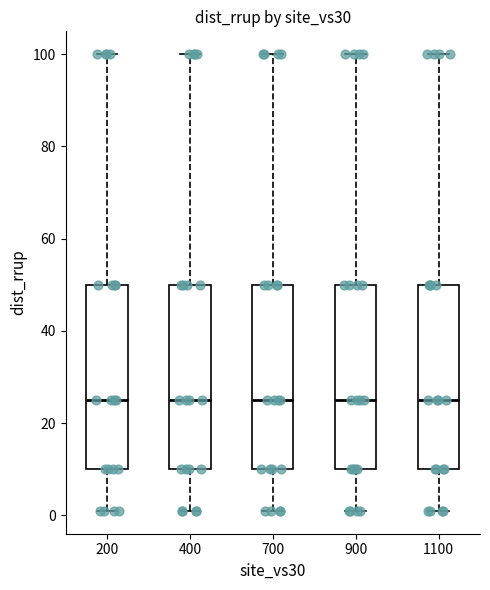

Reading left to right, read every box against the y-axis: the position of its median line, the range the box covers, and the ends of its whiskers. The values are not printed on the chart, so give them approximately, as read against the axis.

200: median 26, box 10 to 50, whiskers 2 to 100
400: median 26, box 10 to 50, whiskers 2 to 100
700: median 26, box 10 to 50, whiskers 2 to 100
900: median 26, box 10 to 50, whiskers 2 to 100
1100: median 26, box 10 to 50, whiskers 2 to 100